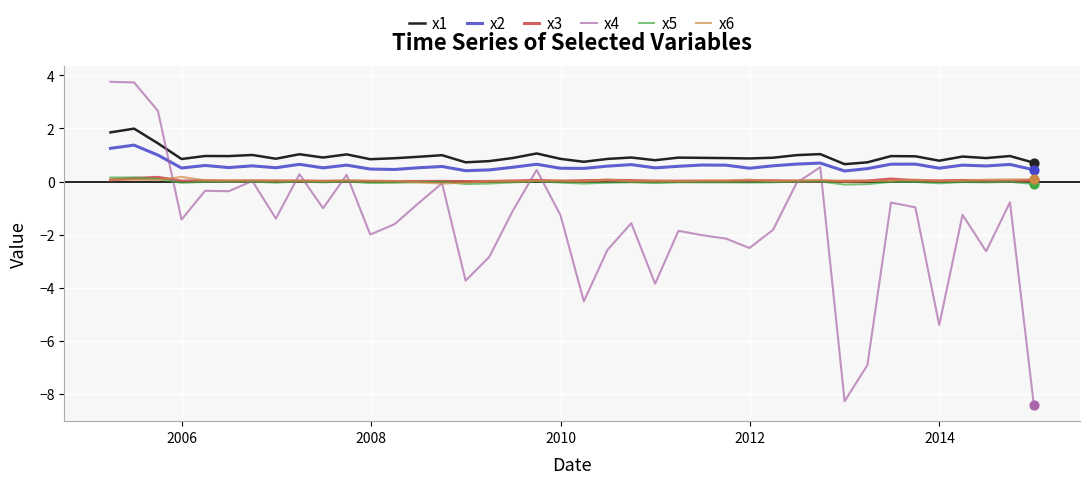

What is the maximum value shown in the chart?

3.8